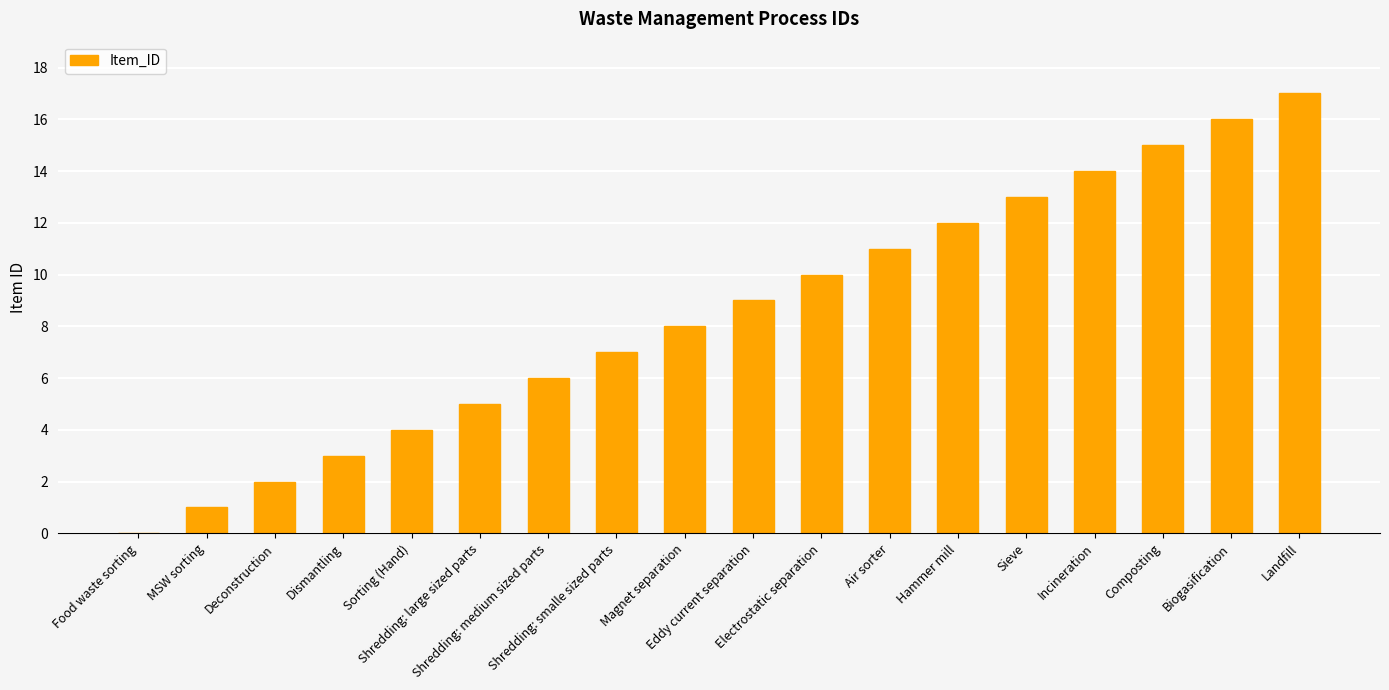

Are the bars grouped side by side (vs. stacked)?

No